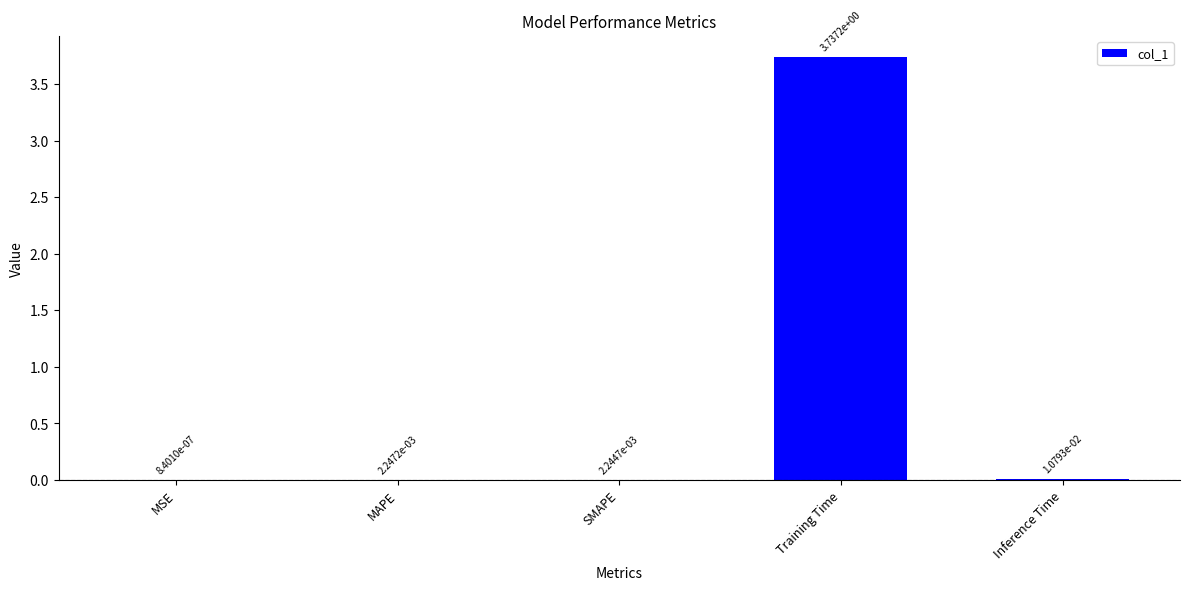

Which label corresponds to the largest value in the chart?

Training Time